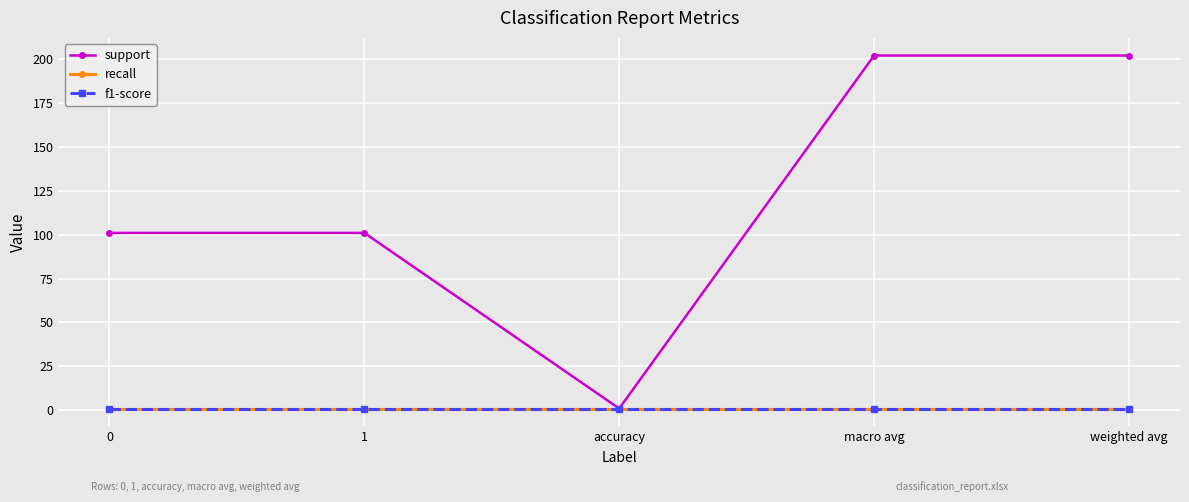

What is the approximate value of f1-score at macro avg?

1